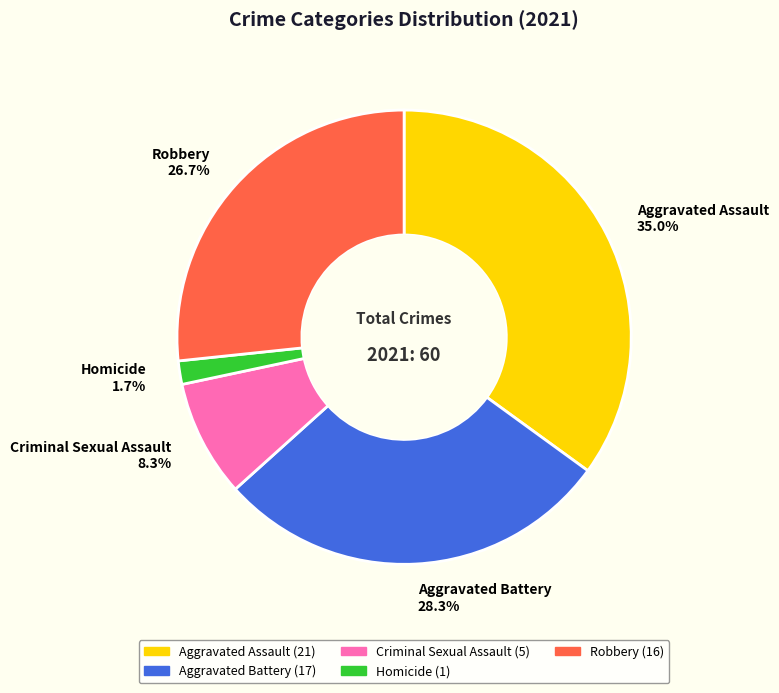

What percentage do Homicide and Aggravated Battery together represent?

30.0%